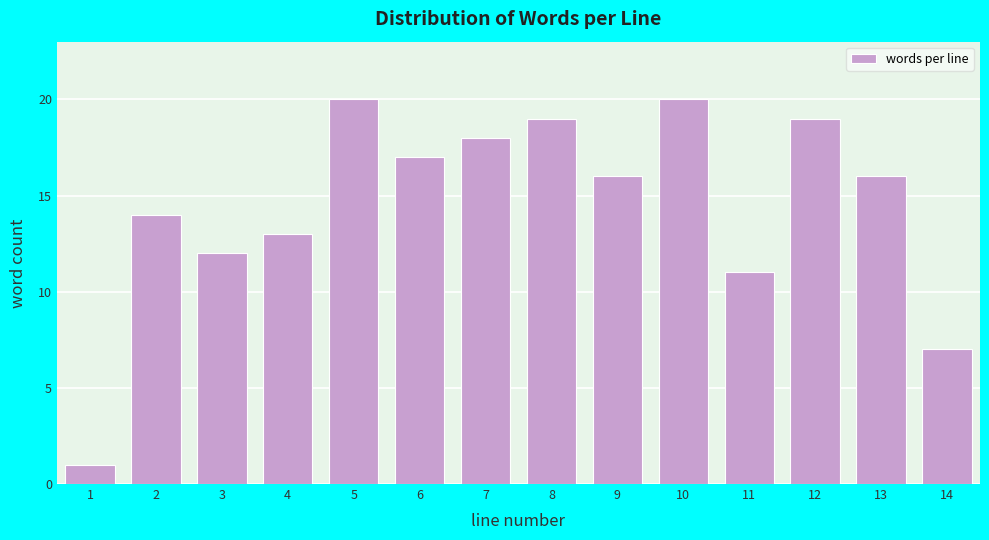

Reading left to right, extract all data points from this chart.

1=1	2=14	3=12	4=13	5=20	6=17	7=18	8=19	9=16	10=20	11=11	12=19	13=16	14=7